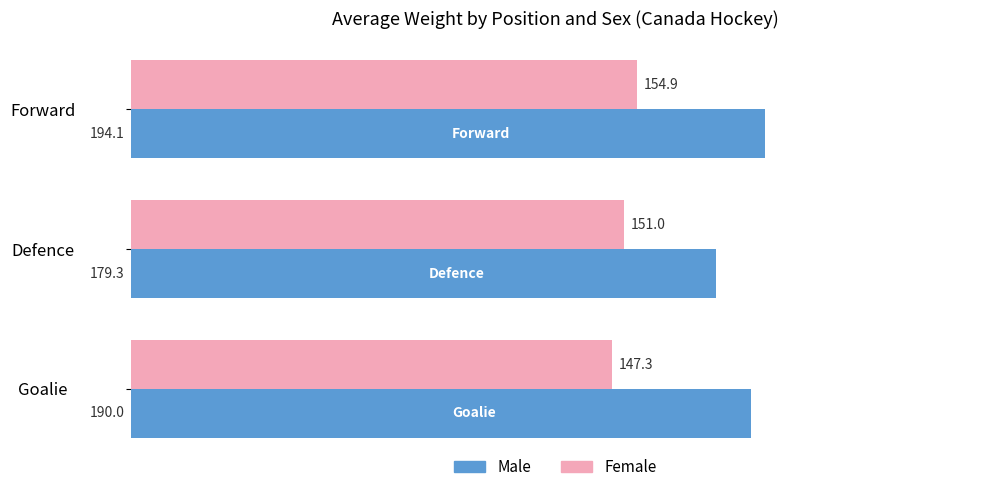

How many data points in Female are less than 151?

1